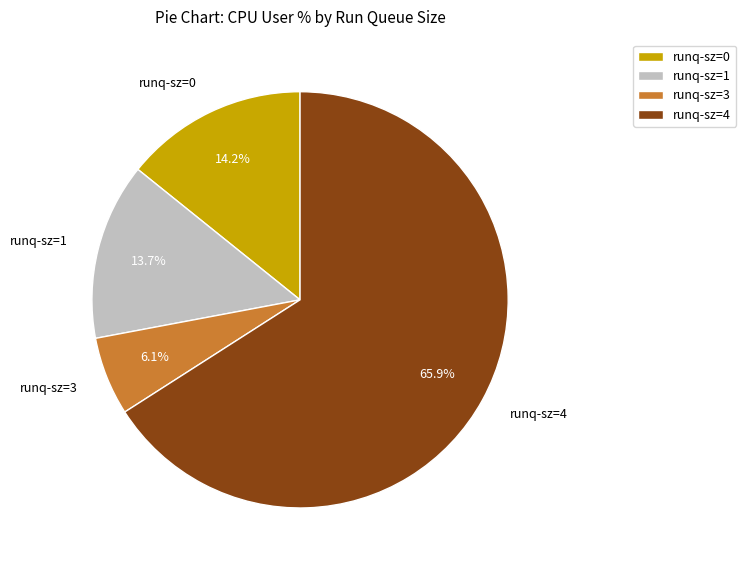

Does runq-sz=4 account for over 50% of the chart?

Yes